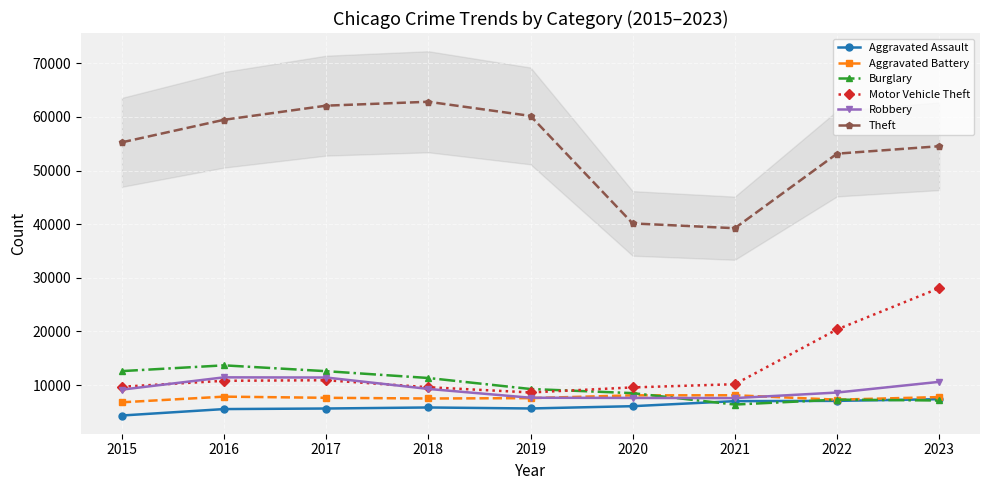

What value does the Aggravated Battery series have at 2015, to the nearest 50?

6800